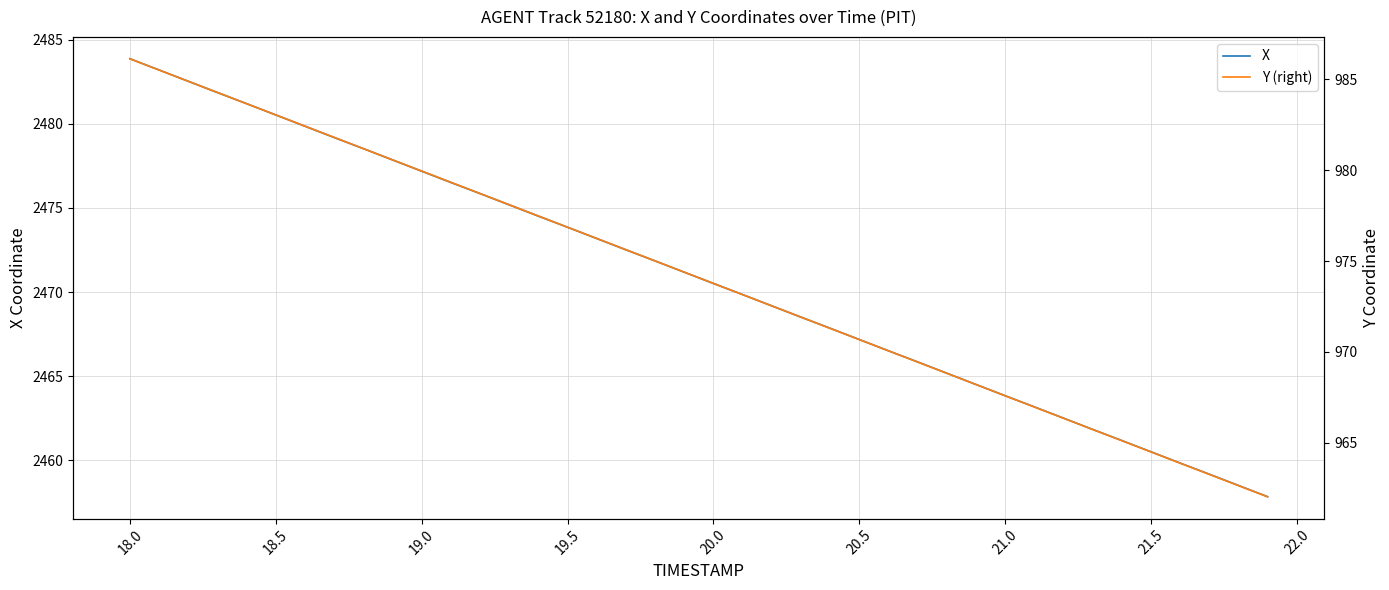

Does the chart display data point markers on the line(s)?

No